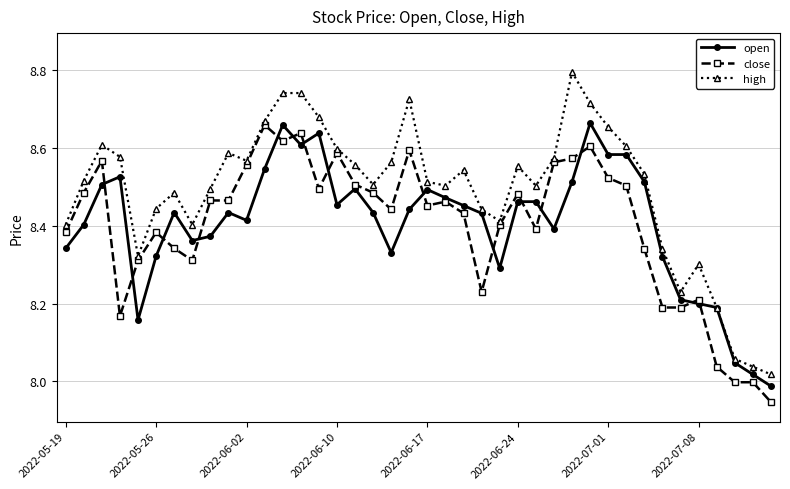

True or false: close has more than 0 points higher than both neighbors.

True